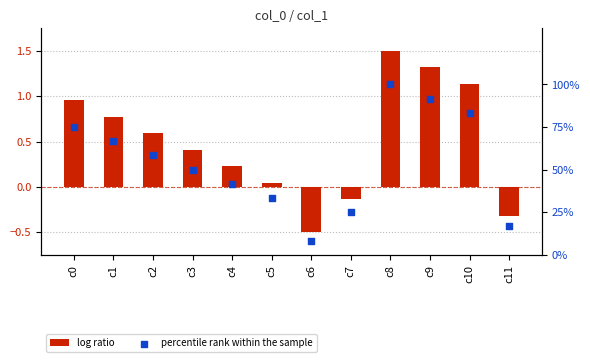

What is the total value across all series at c4?

41.9